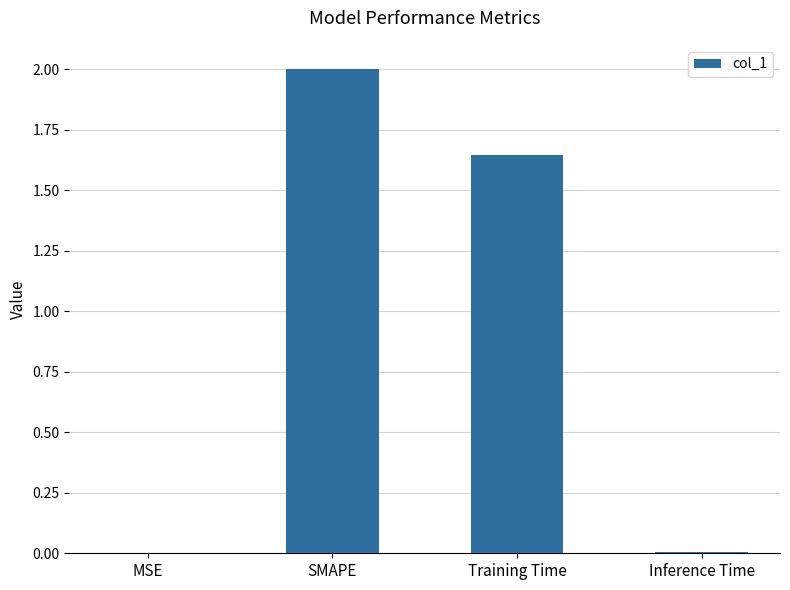

What is the change in value from SMAPE to Training Time?

-0.4